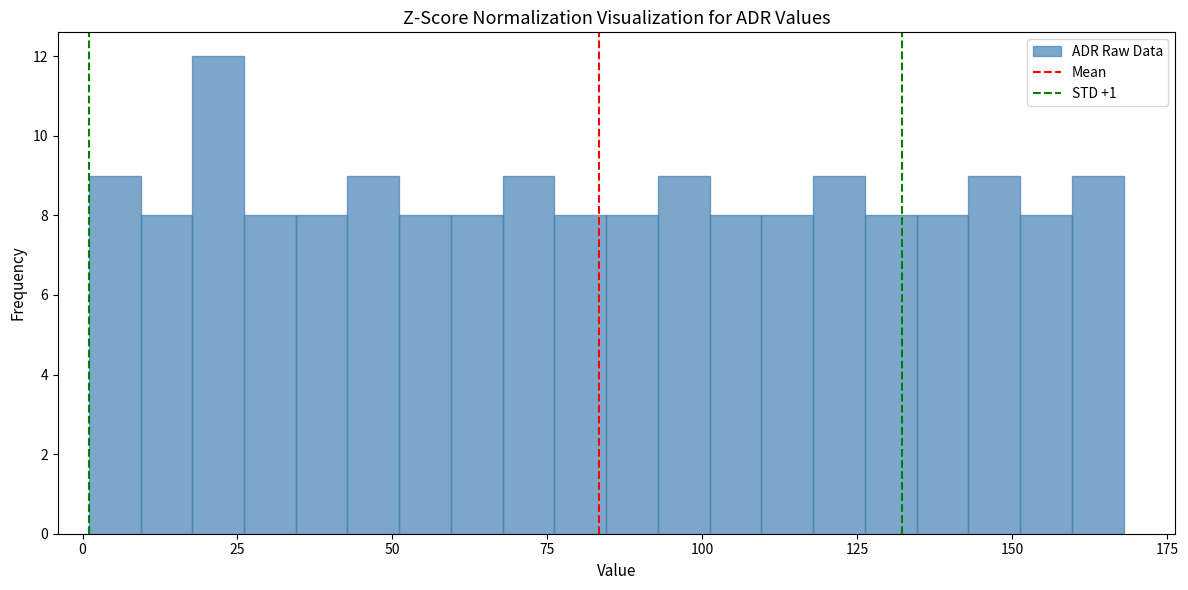

Read against the x-axis, roughly where is the centre of the tallest bar?

20